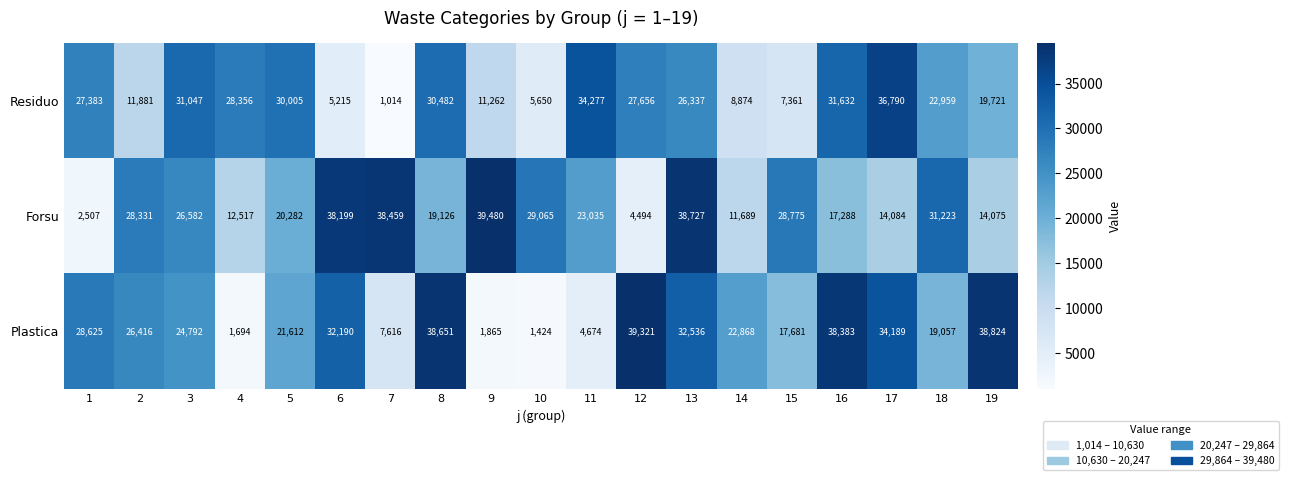

Which category has the highest value in the Residuo series?

17